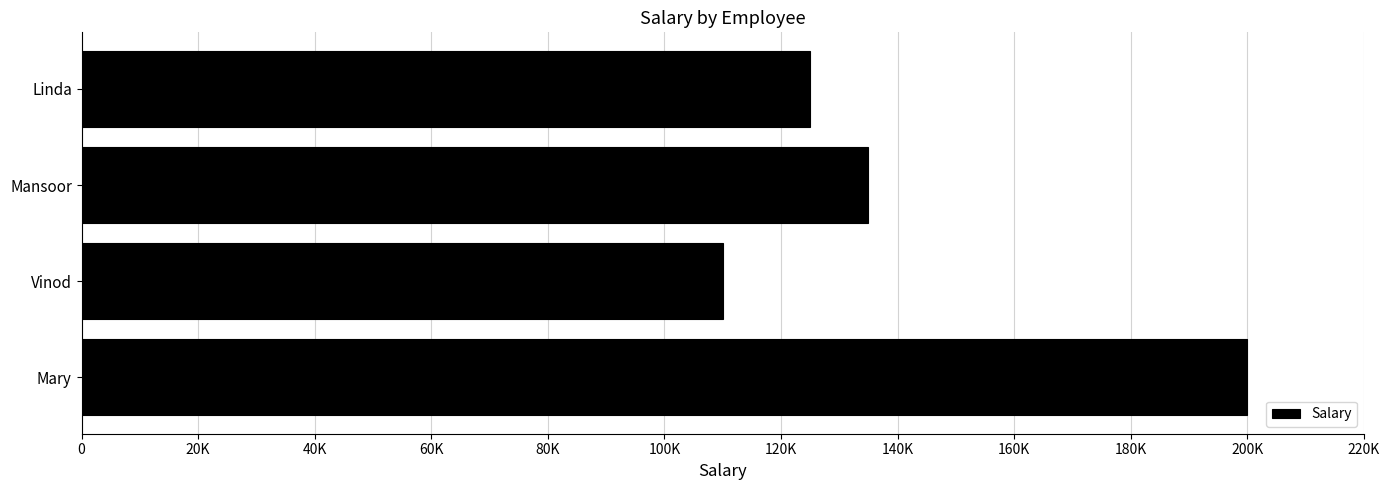

Are the bars horizontal?

Yes